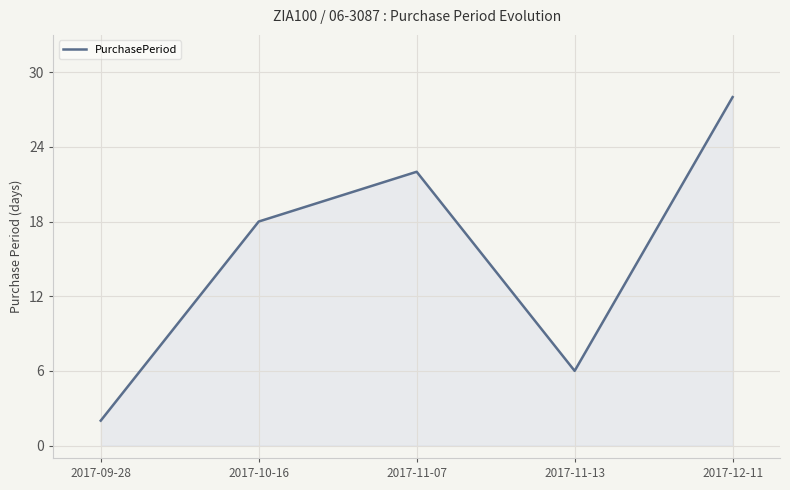

How many lines are shown in the chart?

1